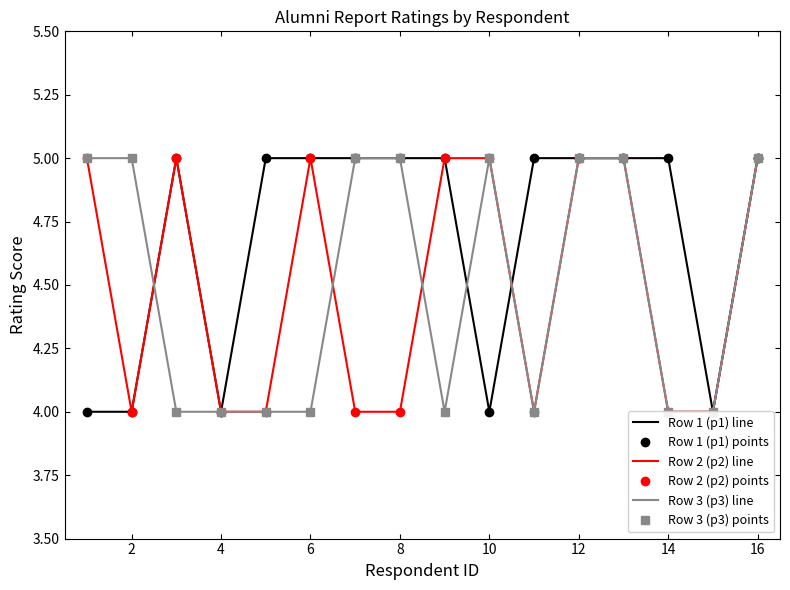

Which series has the widest spread of values?

Row 1 (p1) line